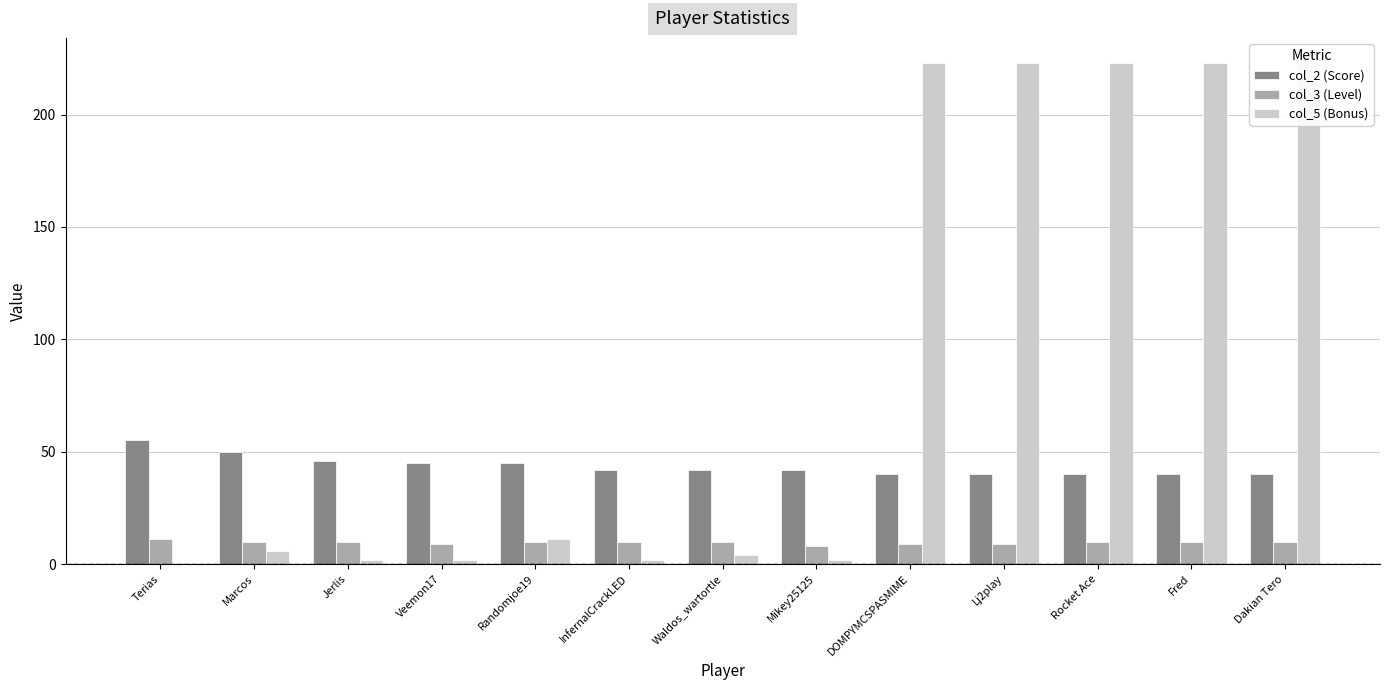

What is the label of the 10th bar from the right?

Veemon17